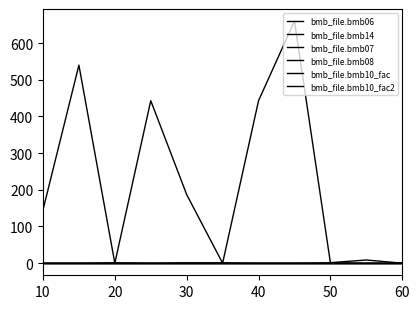

How many series are shown in this chart?

6